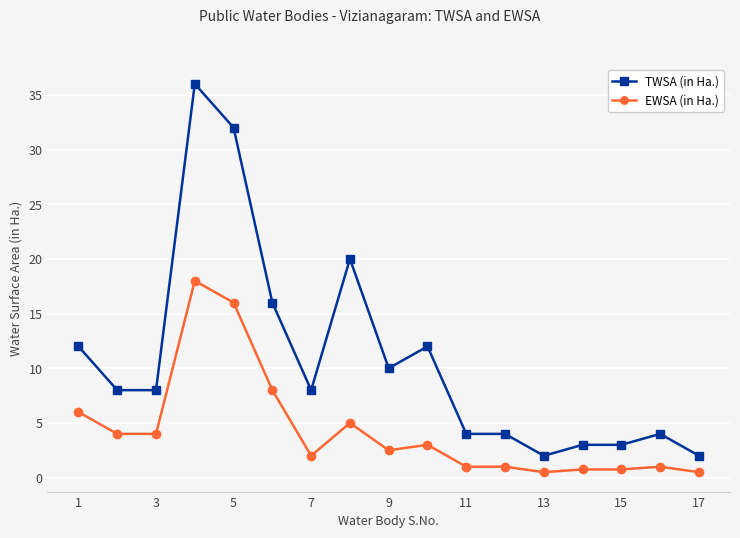

What is the lowest value of the TWSA (in Ha.) series?

2.0